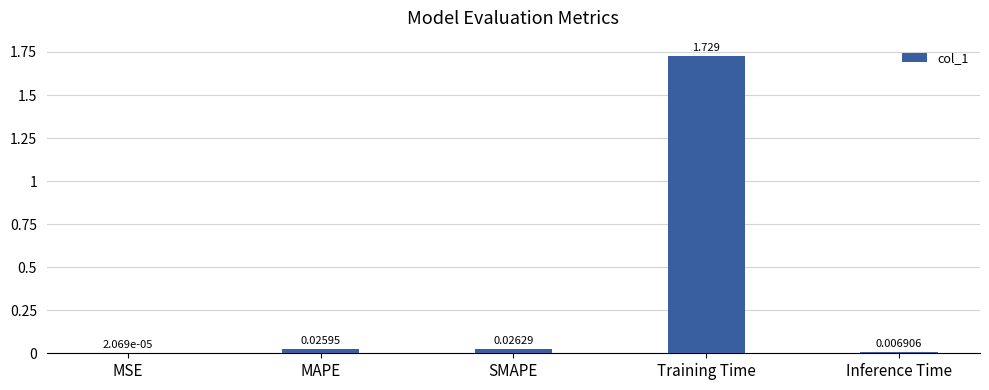

Where is the data nearest to the value 0?

MSE